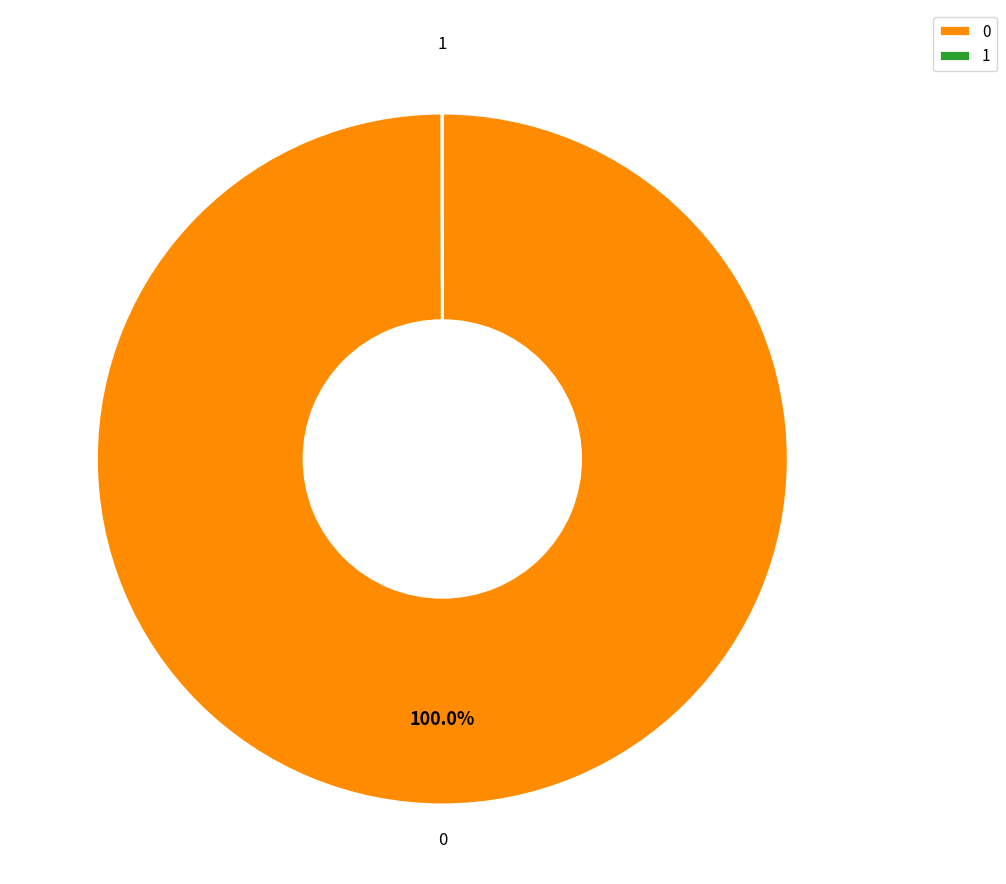

Does 0 account for over 50% of the chart?

Yes